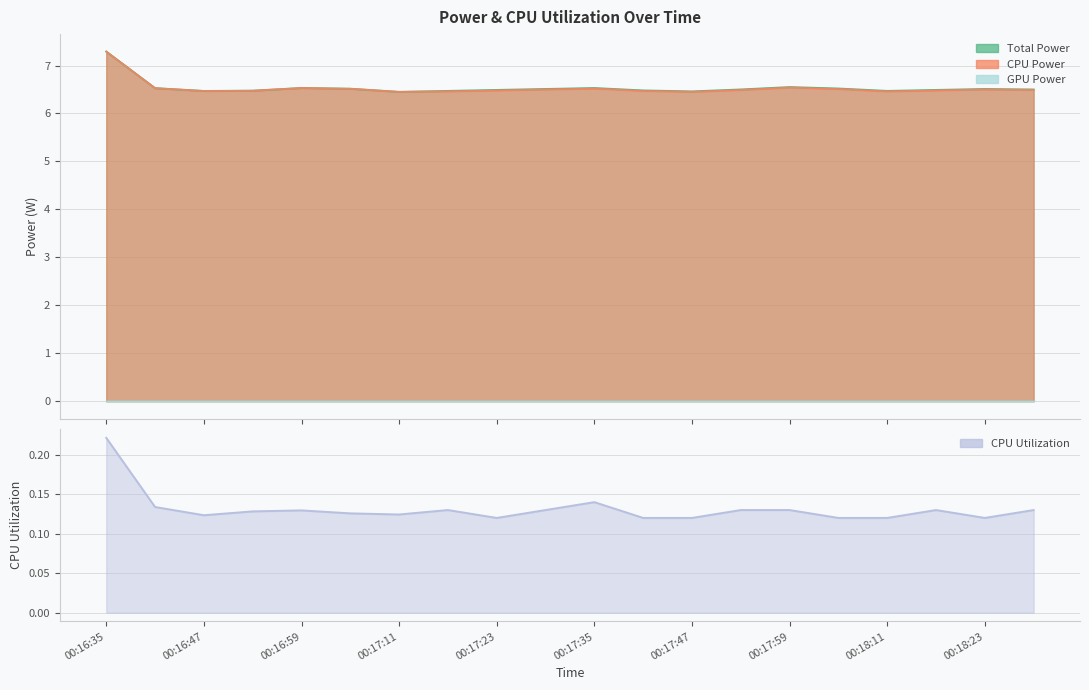

True or false: CPU Power has a value of 6.5 at 00:17:41.

True